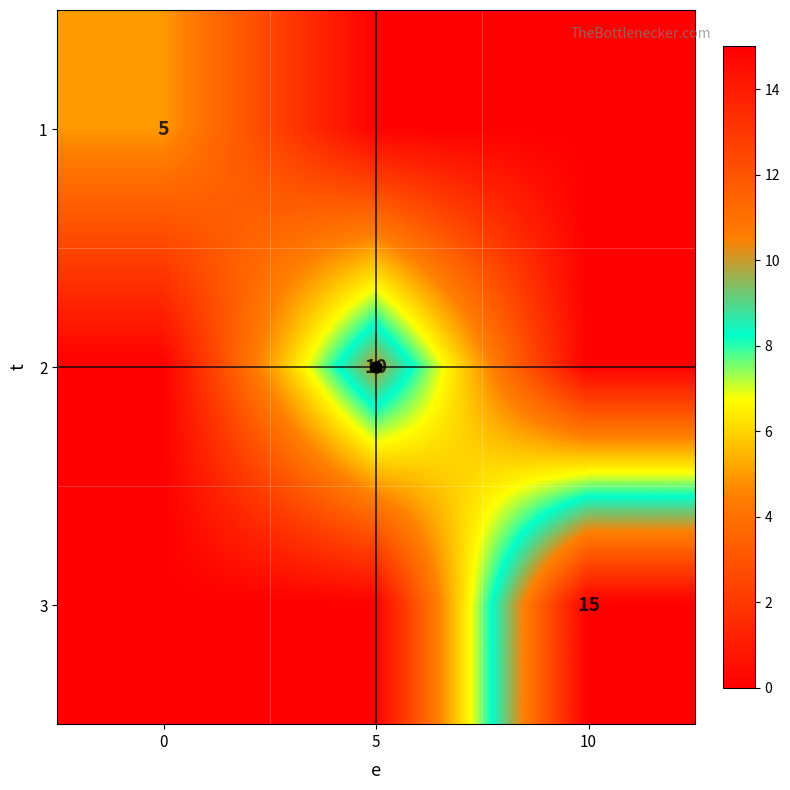

Is it true that 1 equals 3 at 0?

False